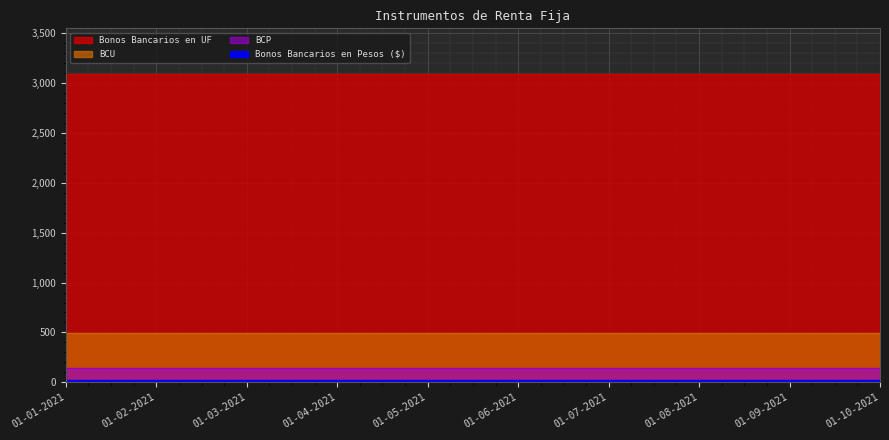

Which category has the highest value in the Bonos Bancarios en Pesos ($) series?

01-01-2021